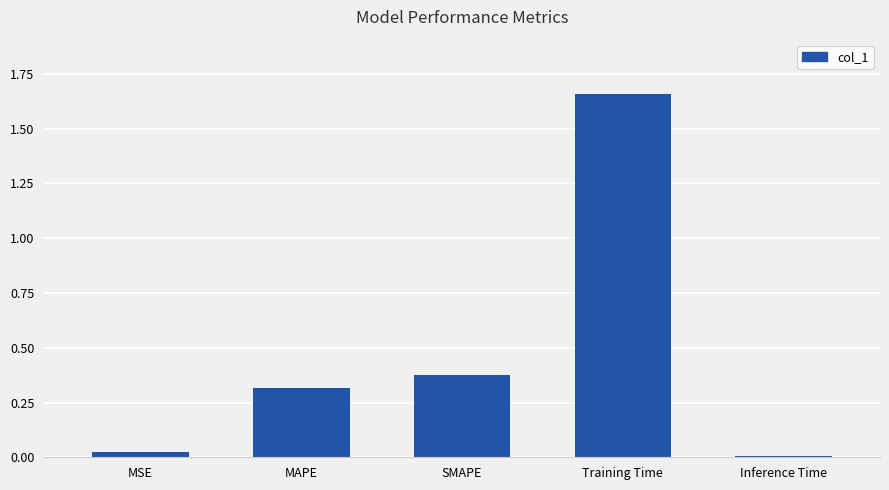

The chart shows a value of 0.3 at MAPE. True or false?

True